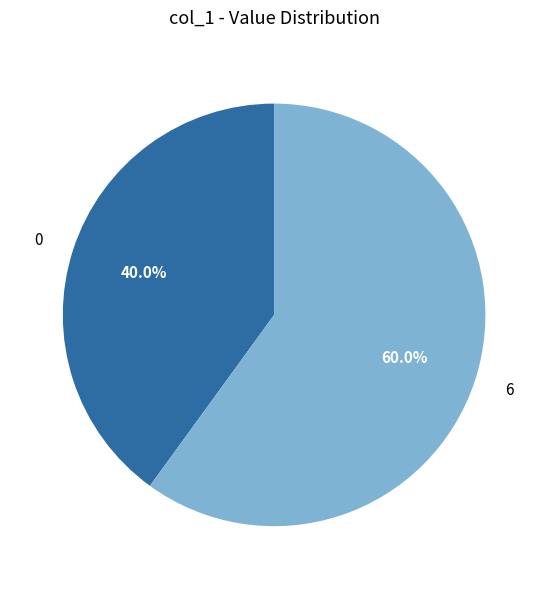

Does any single category account for the majority?

Yes